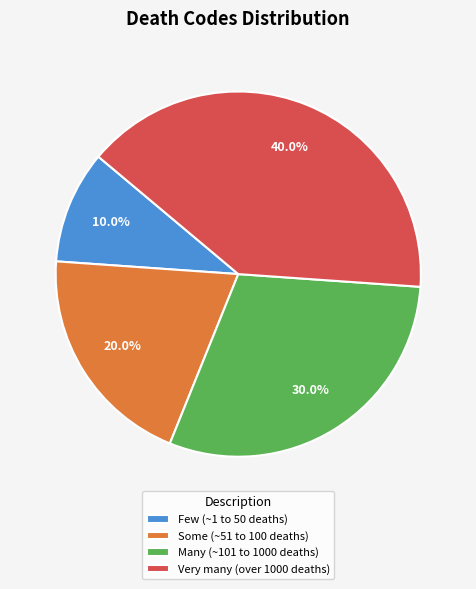

Which slice is the largest?

Very many (over 1000 deaths)